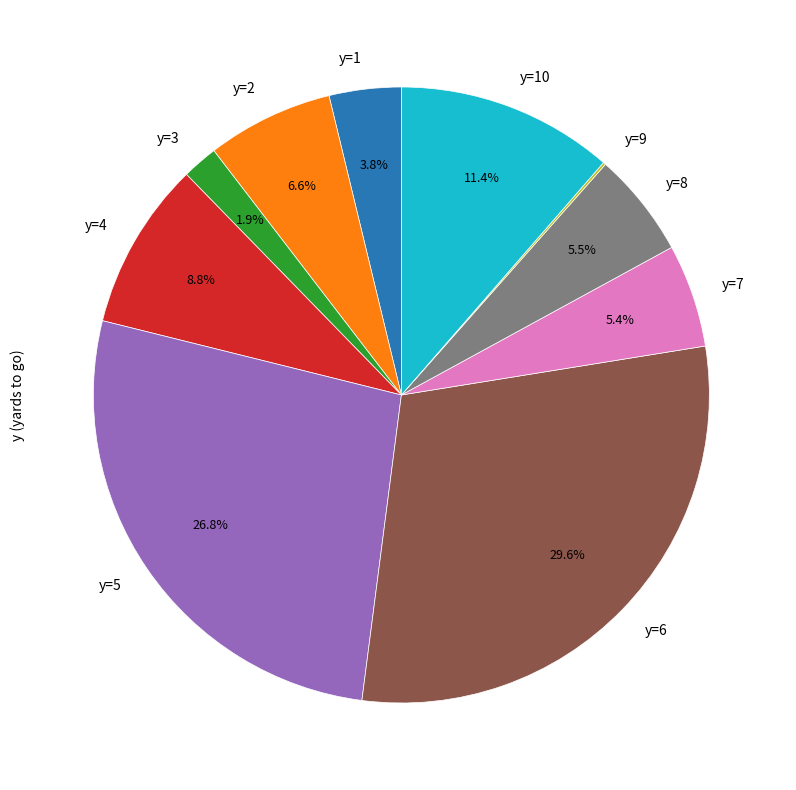

Which slice is the largest?

y=6